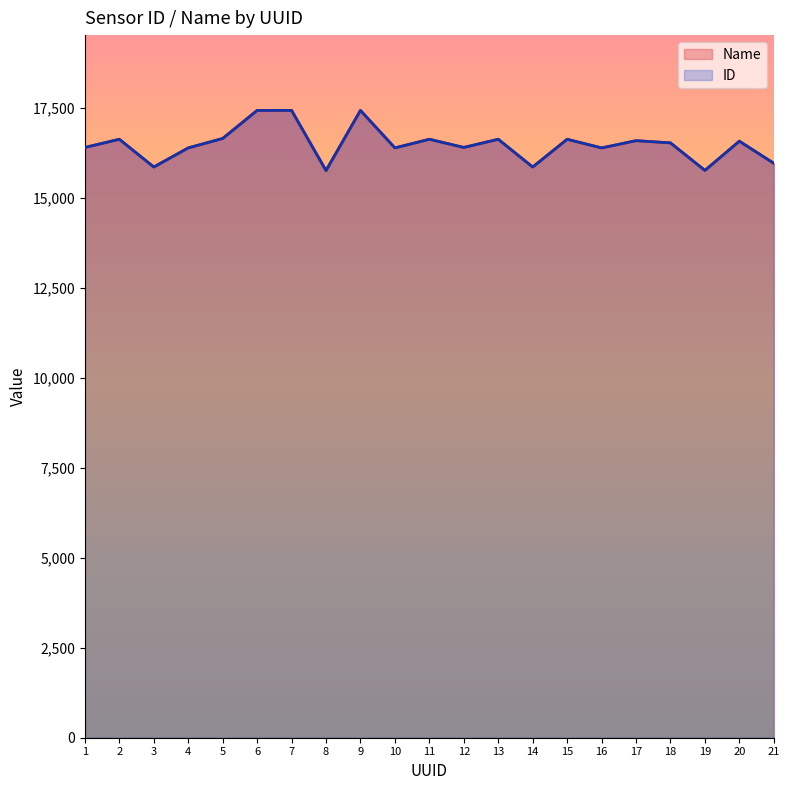

How many interior local peaks does the Name series have?

7